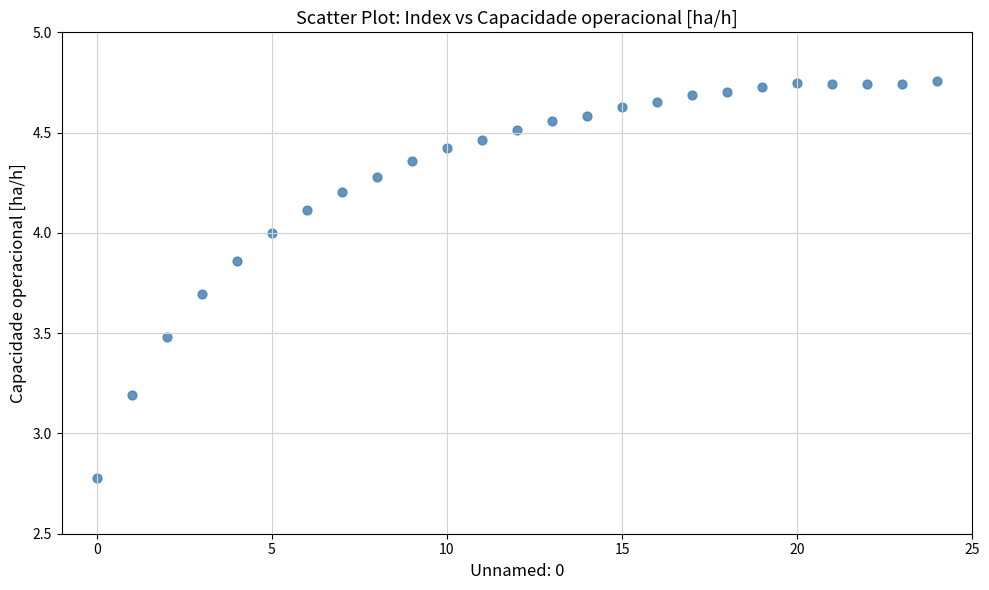

What Y value in the scatter plot is closest to 3?

3.2